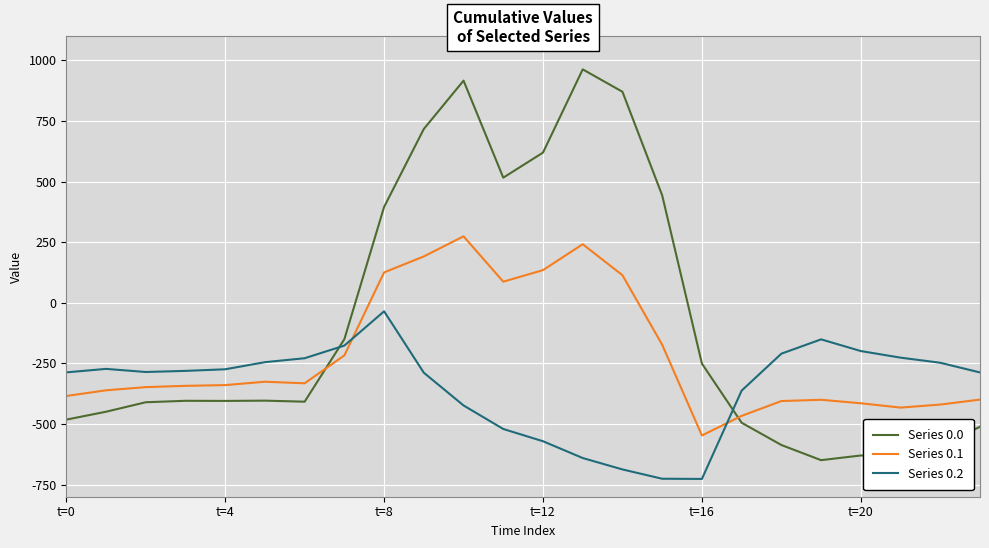

What is the difference between the maximum and minimum values in the Series 0.2 series?

691.3